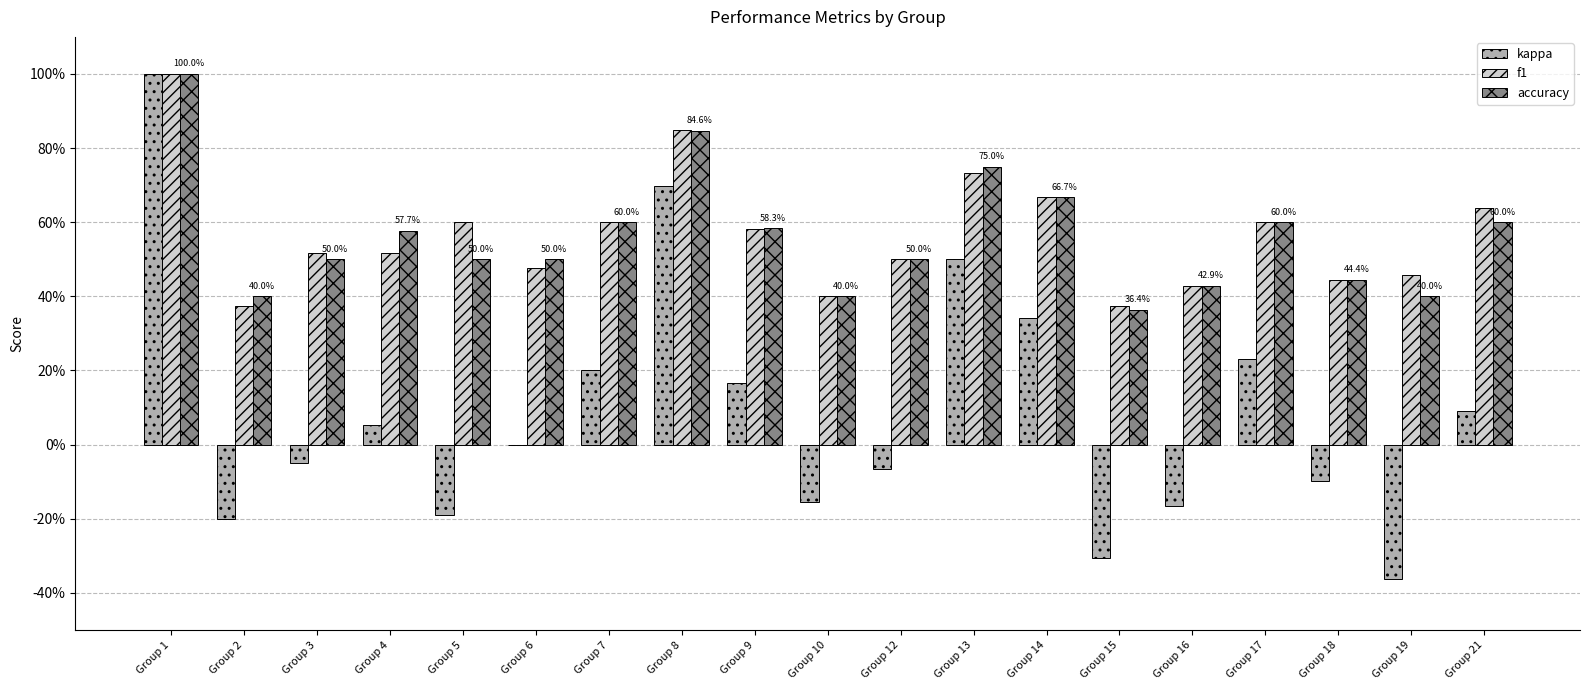

What is the sum of all f1 values?

10.8